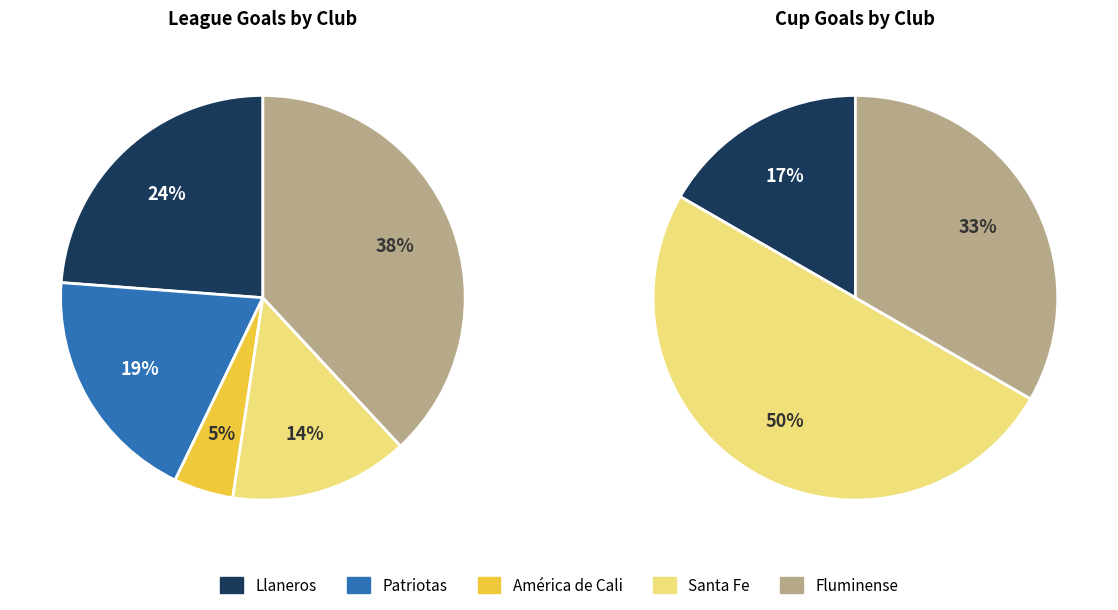

At Patriotas, list the series in order from largest to smallest.

League Goals, Cup Goals